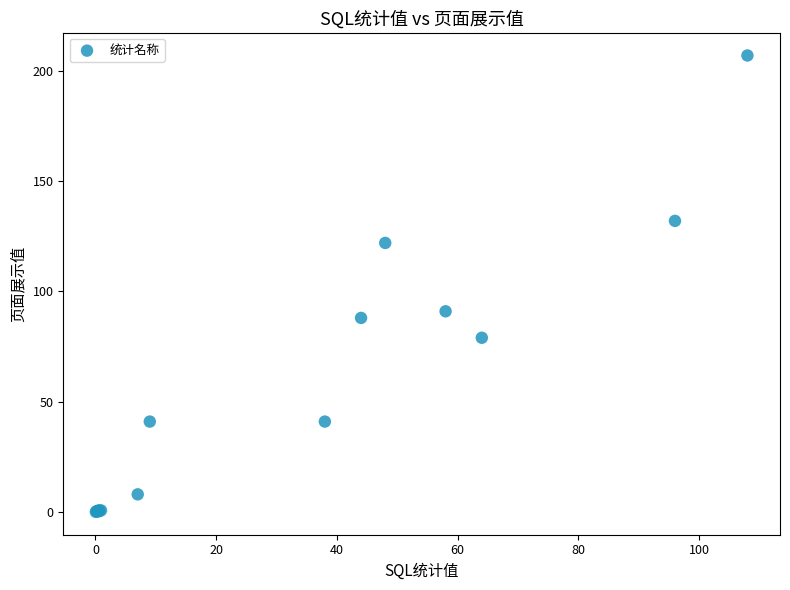

What Y value in the scatter plot is closest to 103?

91.0